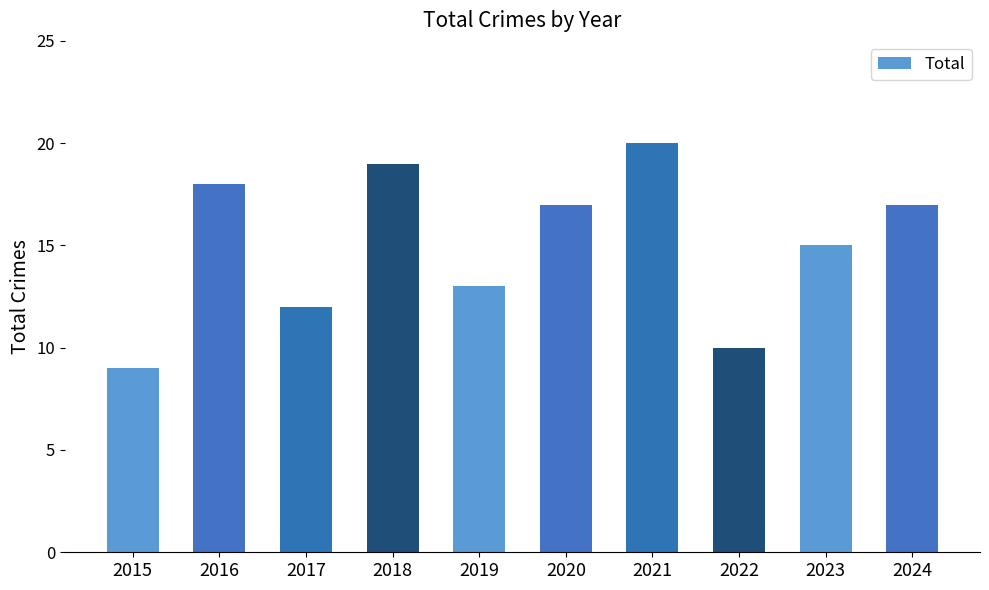

Is it true that the value at 2015 is 9?

True